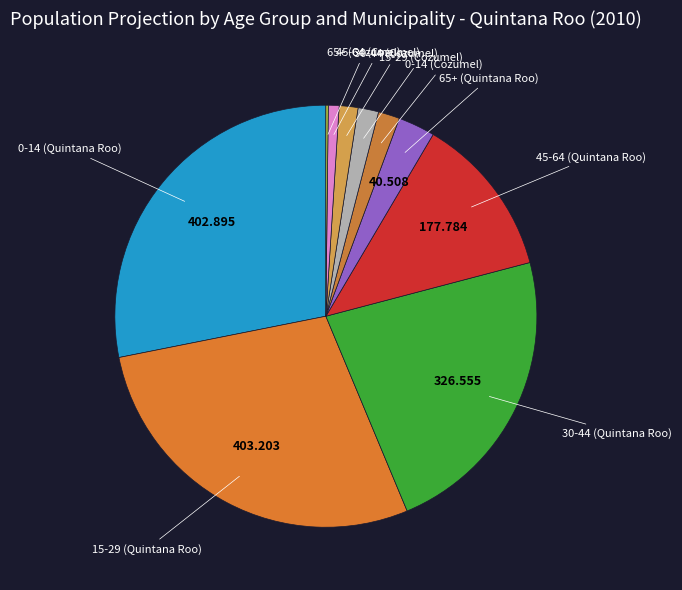

Does 30-44 (Quintana Roo) represent more than half of the total?

No